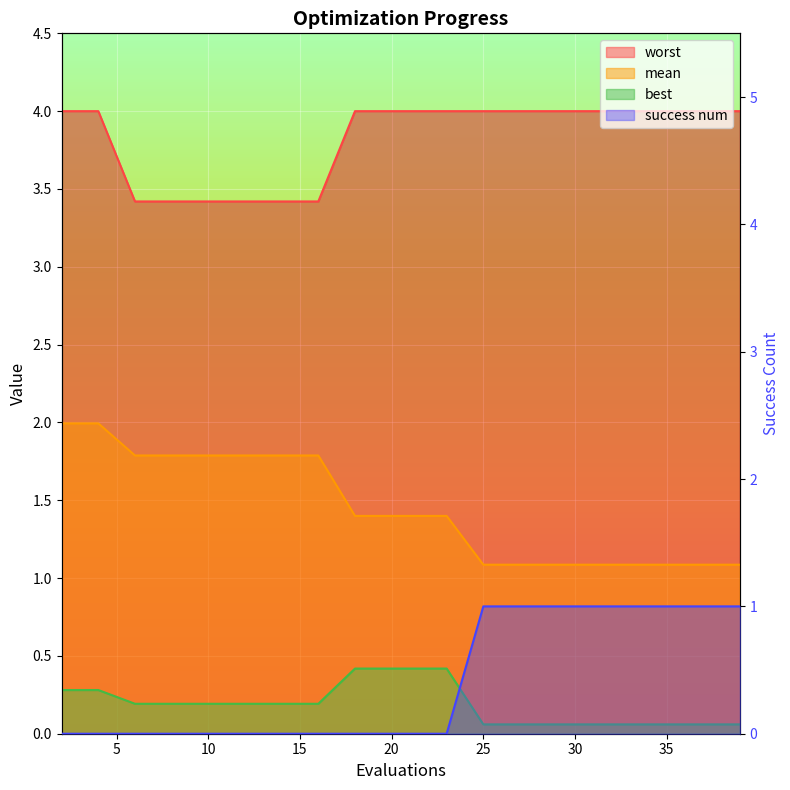

List the labels in order of success num value, smallest first.

2, 4, 6, 8, 10, 12, 14, 16, 18, 19, 21, 23, 25, 27, 29, 31, 33, 35, 37, 39